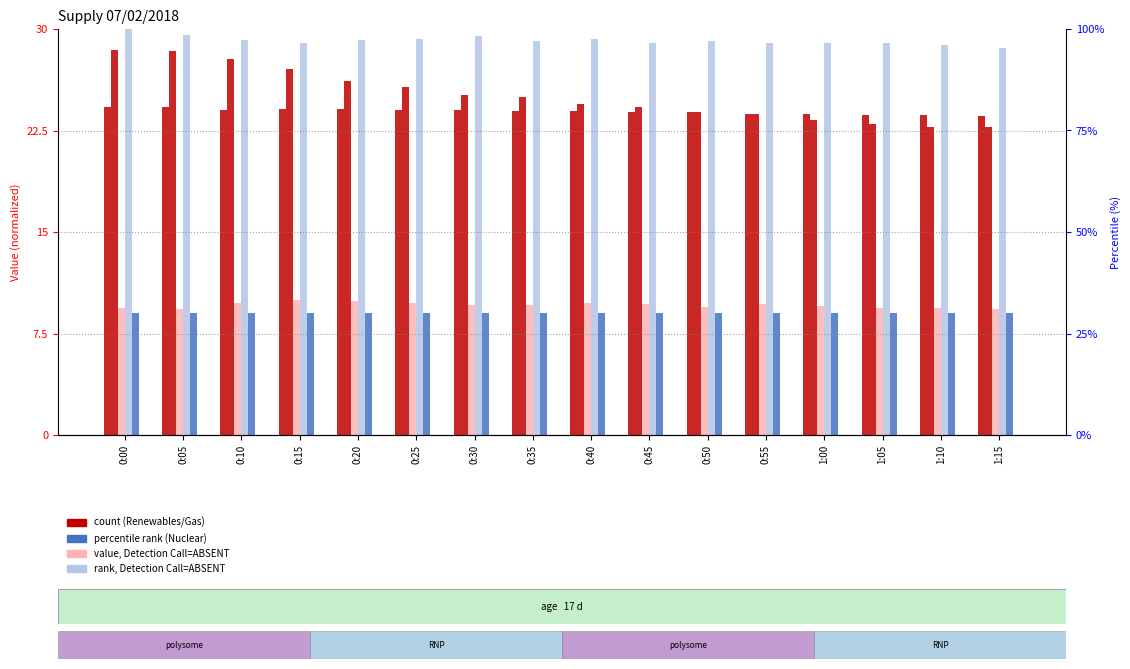

True or false: Large hydro has a value of 9.7 at 0:40.

True